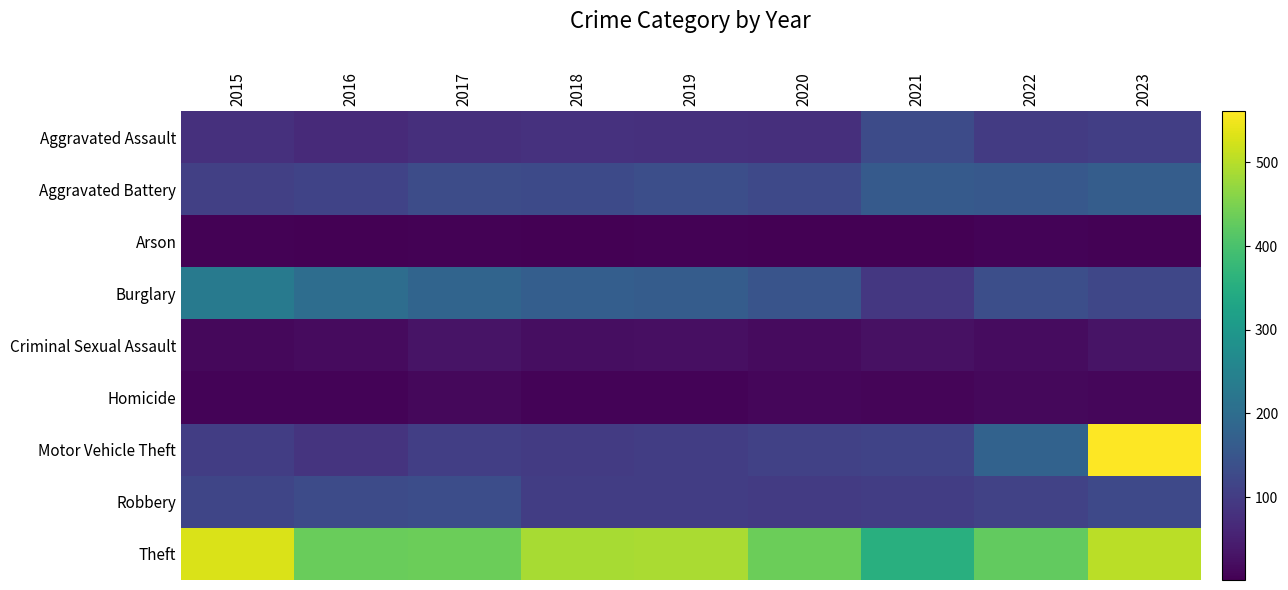

Which series has the largest total across all categories?

Theft